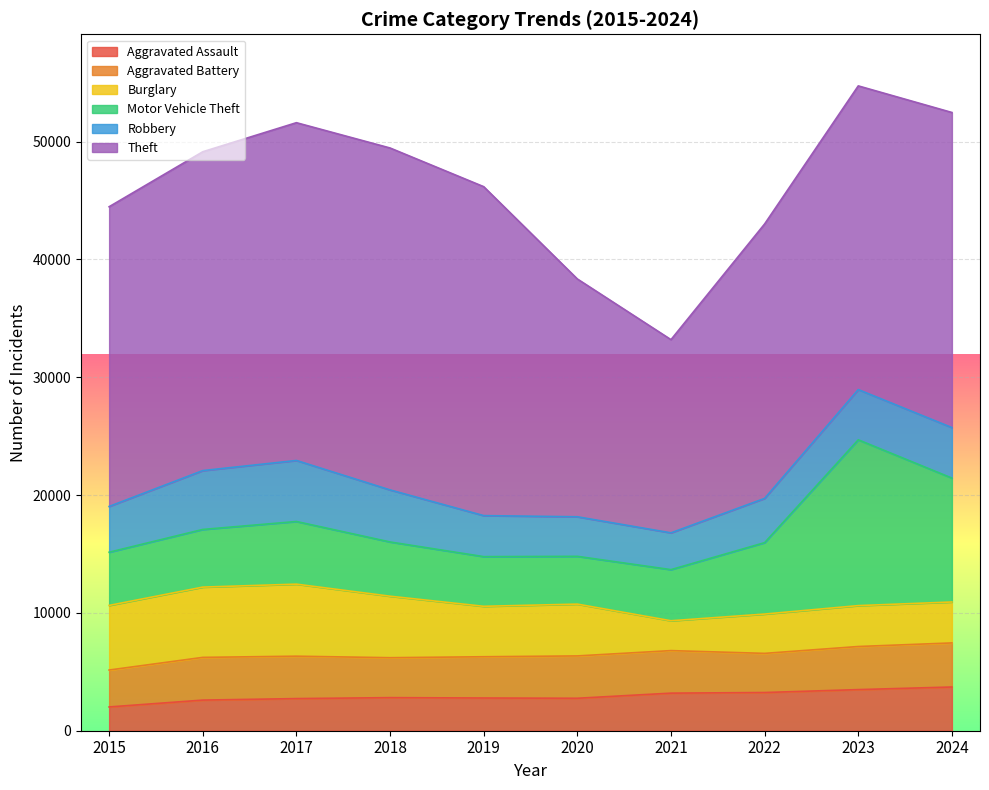

After their last crossing, which series has the higher values: Burglary or Robbery?

Robbery